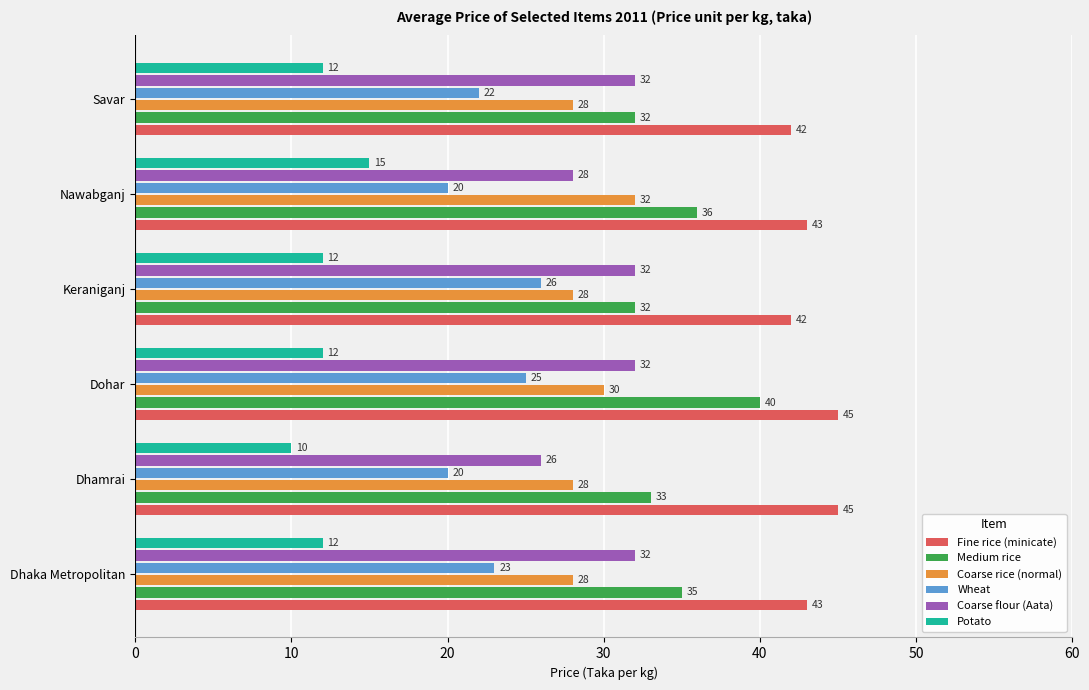

Count the Wheat values in the range 20 to 25.

5